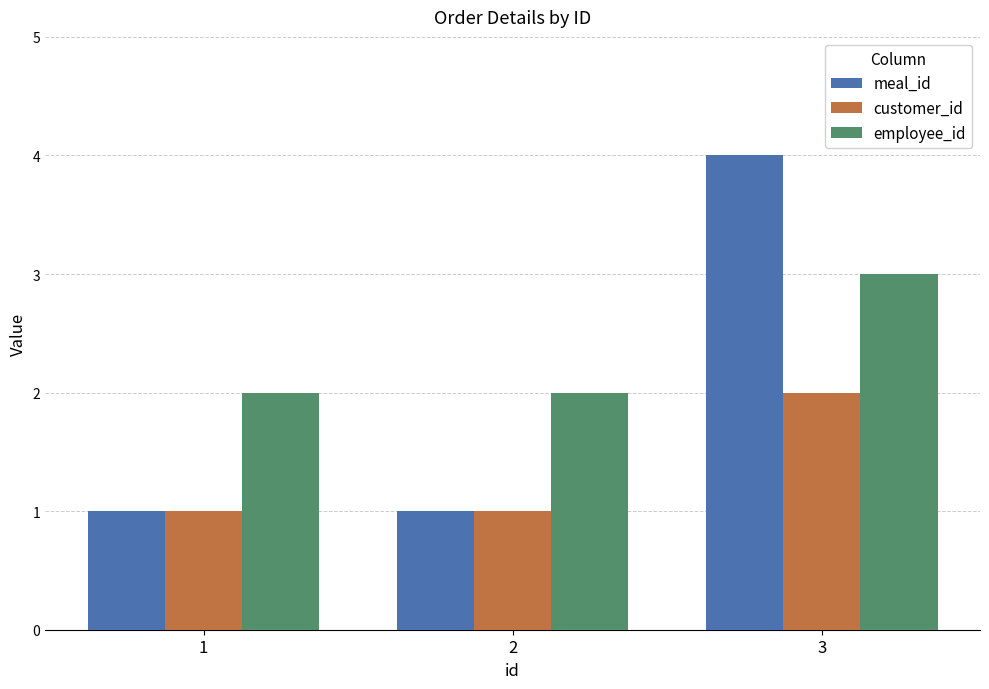

What is the sum of all meal_id values?

6